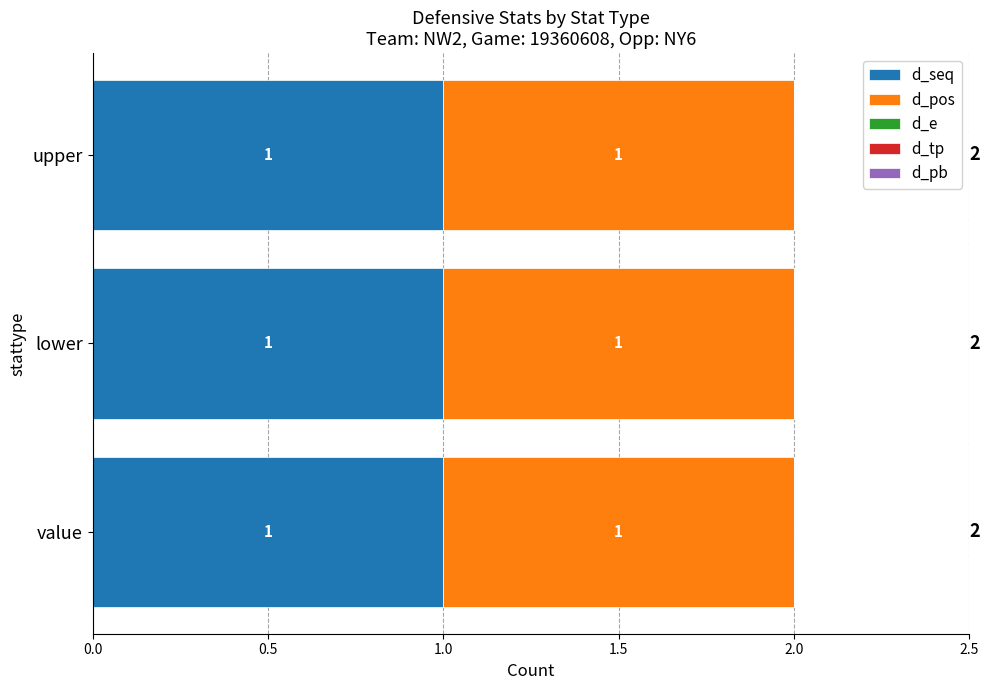

Between value and lower, which series saw the biggest shift?

d_seq